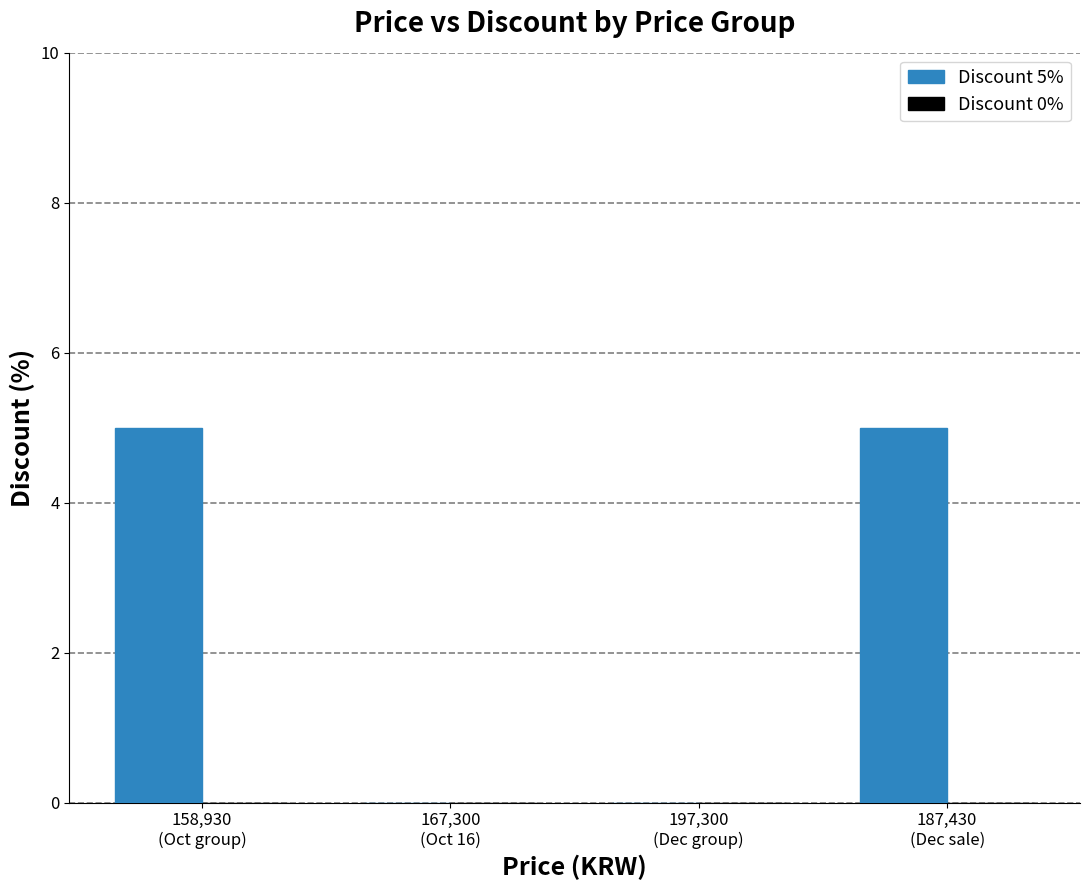

What is the greatest value displayed?

5